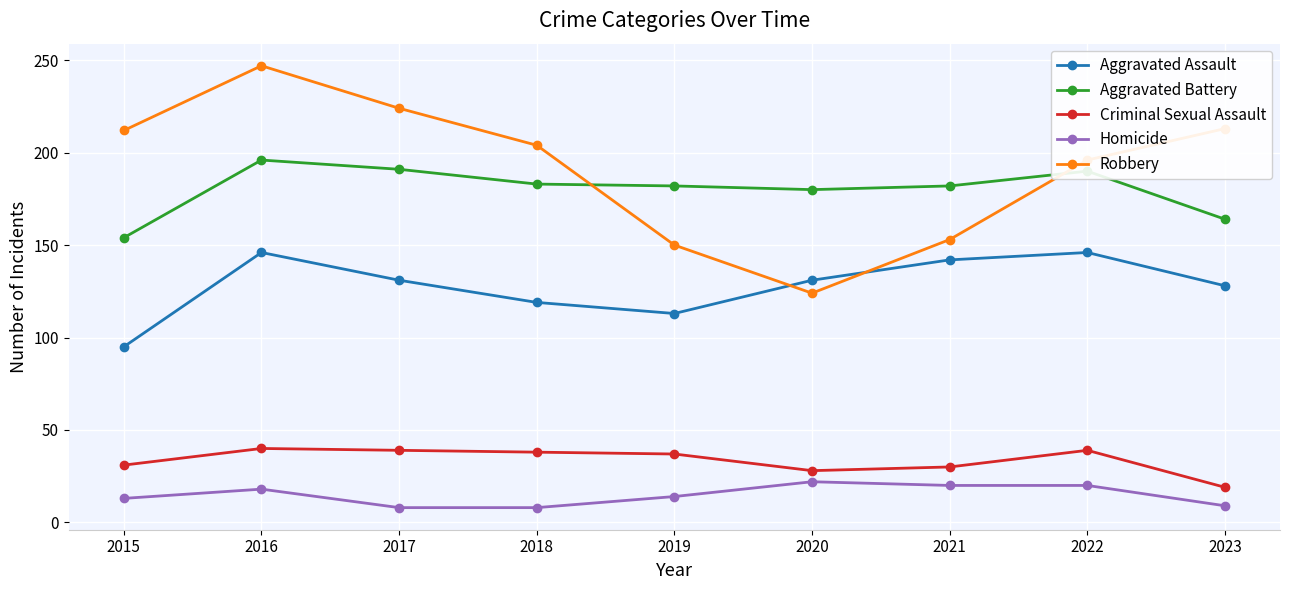

Does the chart display data point markers on the line(s)?

Yes